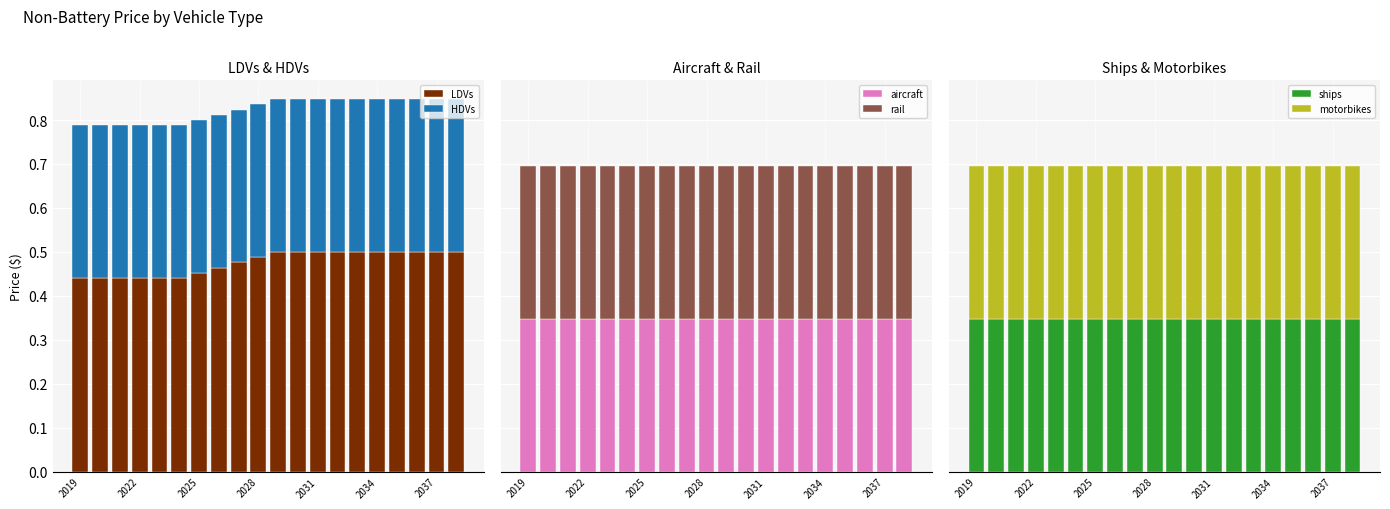

What is the value of the motorbikes bar at the 19th from the left?

0.3